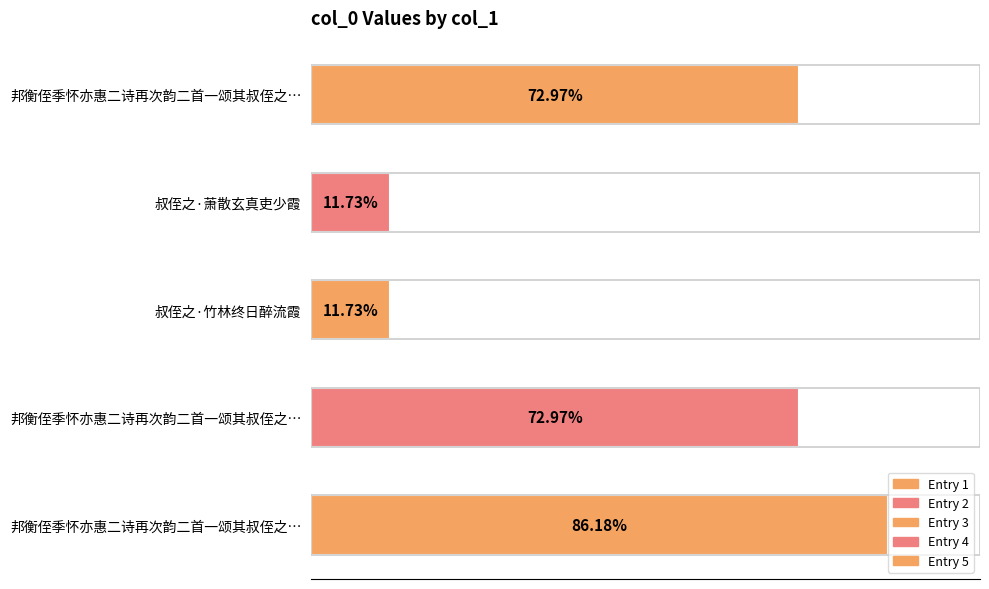

Are the bars horizontal?

Yes